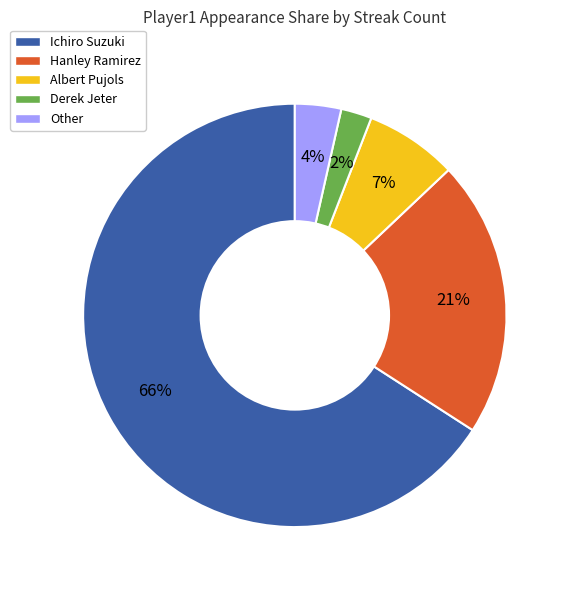

Is the sum of Hanley Ramirez and Derek Jeter greater than half?

No